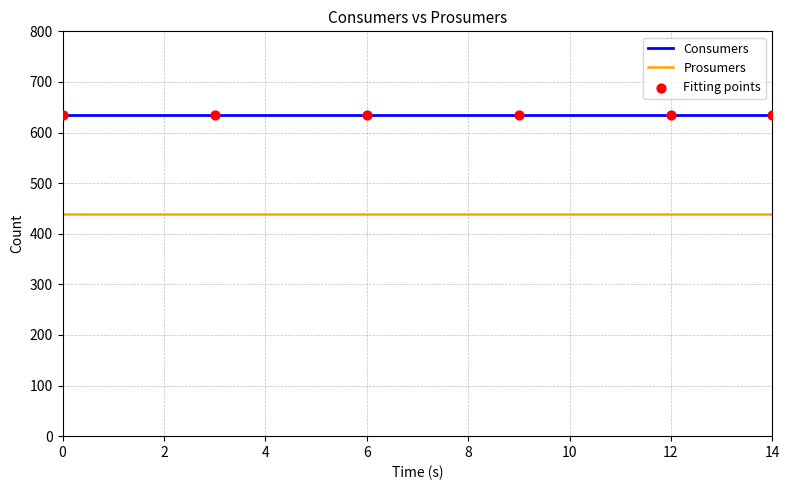

Which series has the largest total across all categories?

Consumers